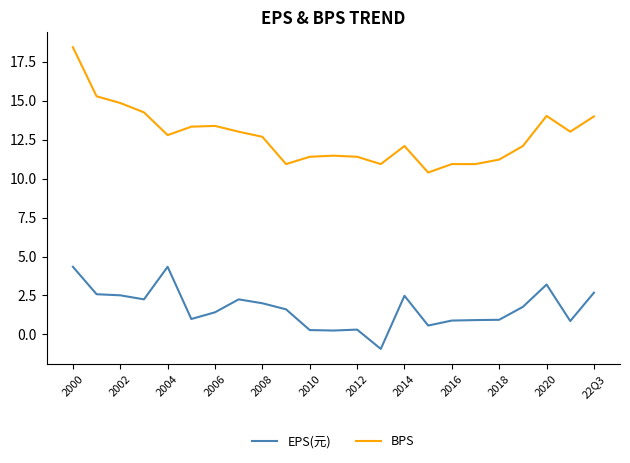

What is the smallest value displayed?

-0.9